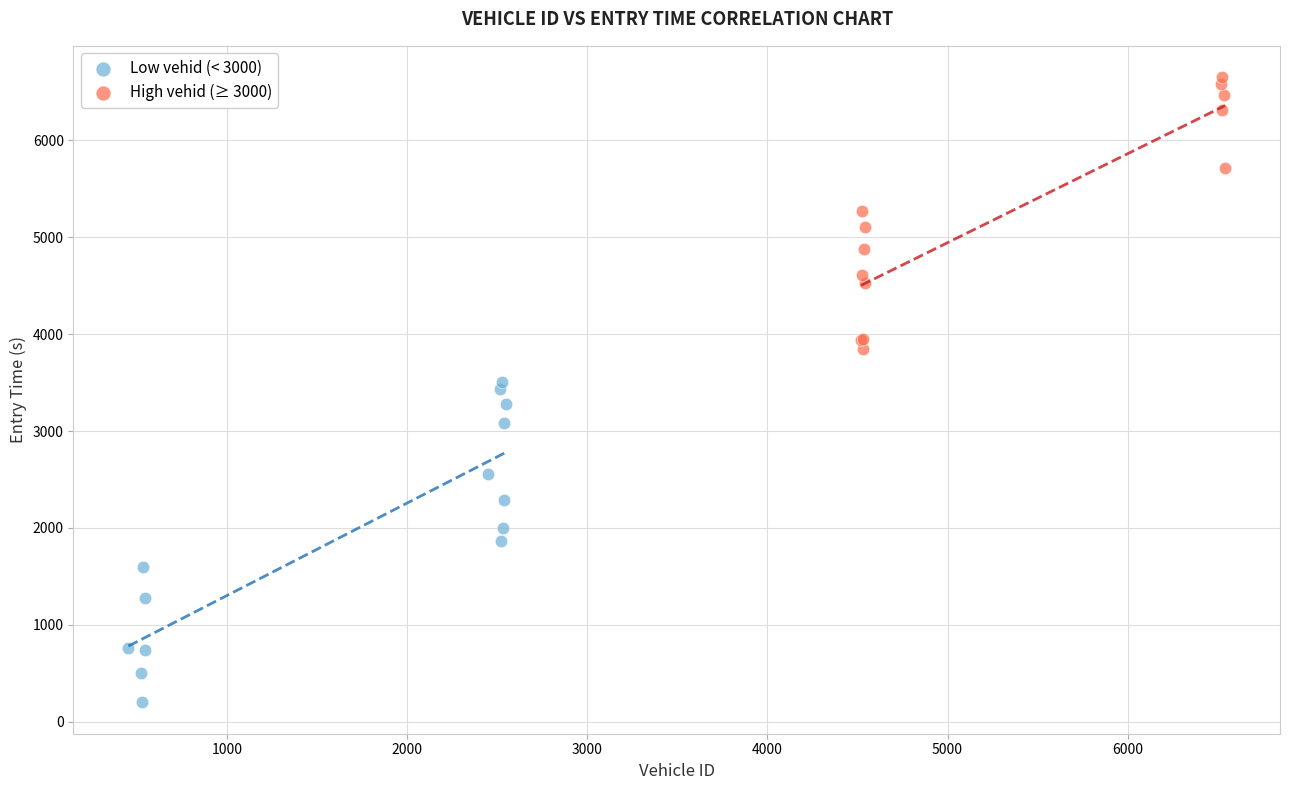

Which series contains the highest Y value?

High vehid (≥ 3000)